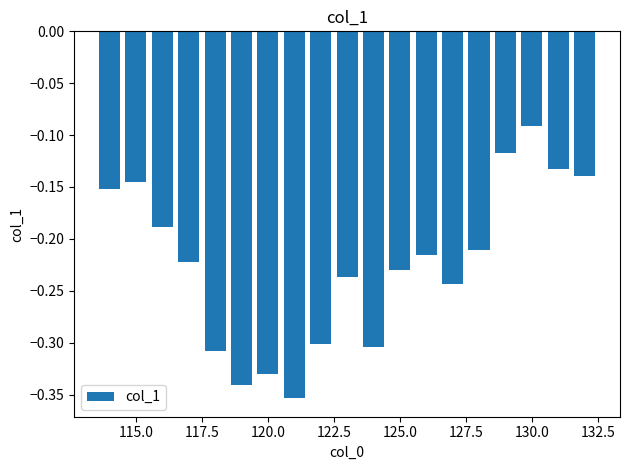

What is the sum of all values?

-4.3